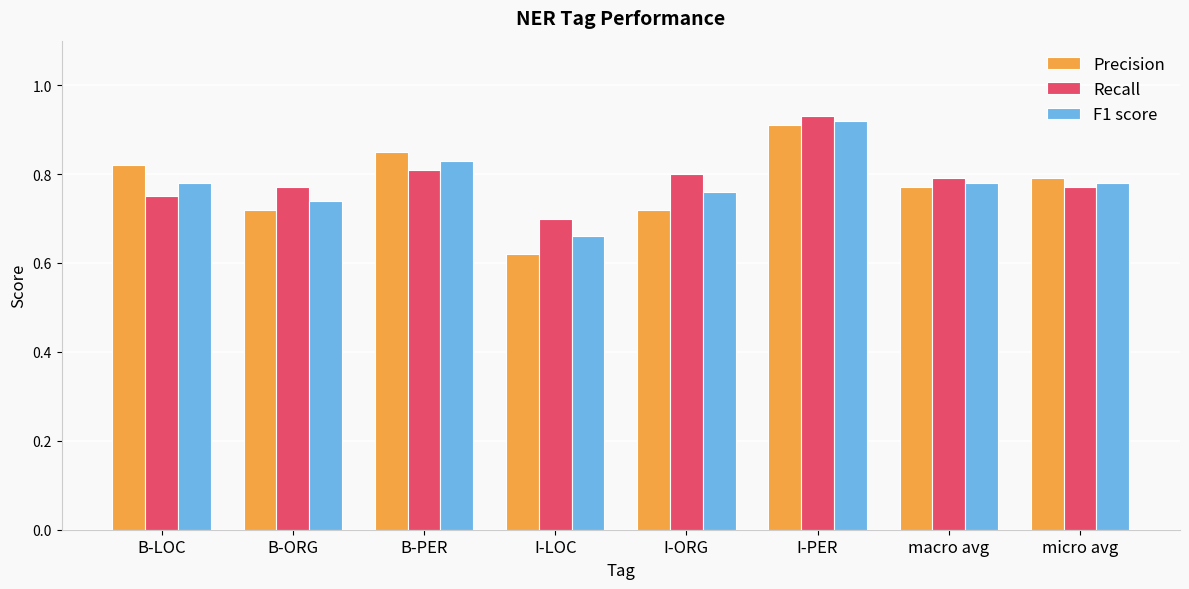

The value of Recall at micro avg is 1.2. True or false?

False